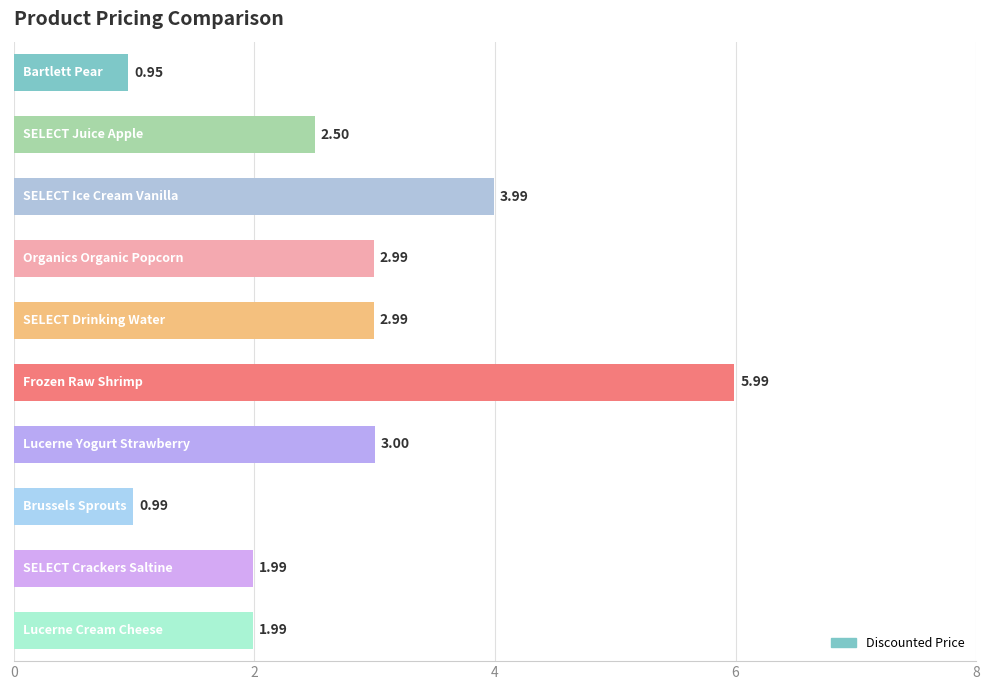

What is the average value?

2.7